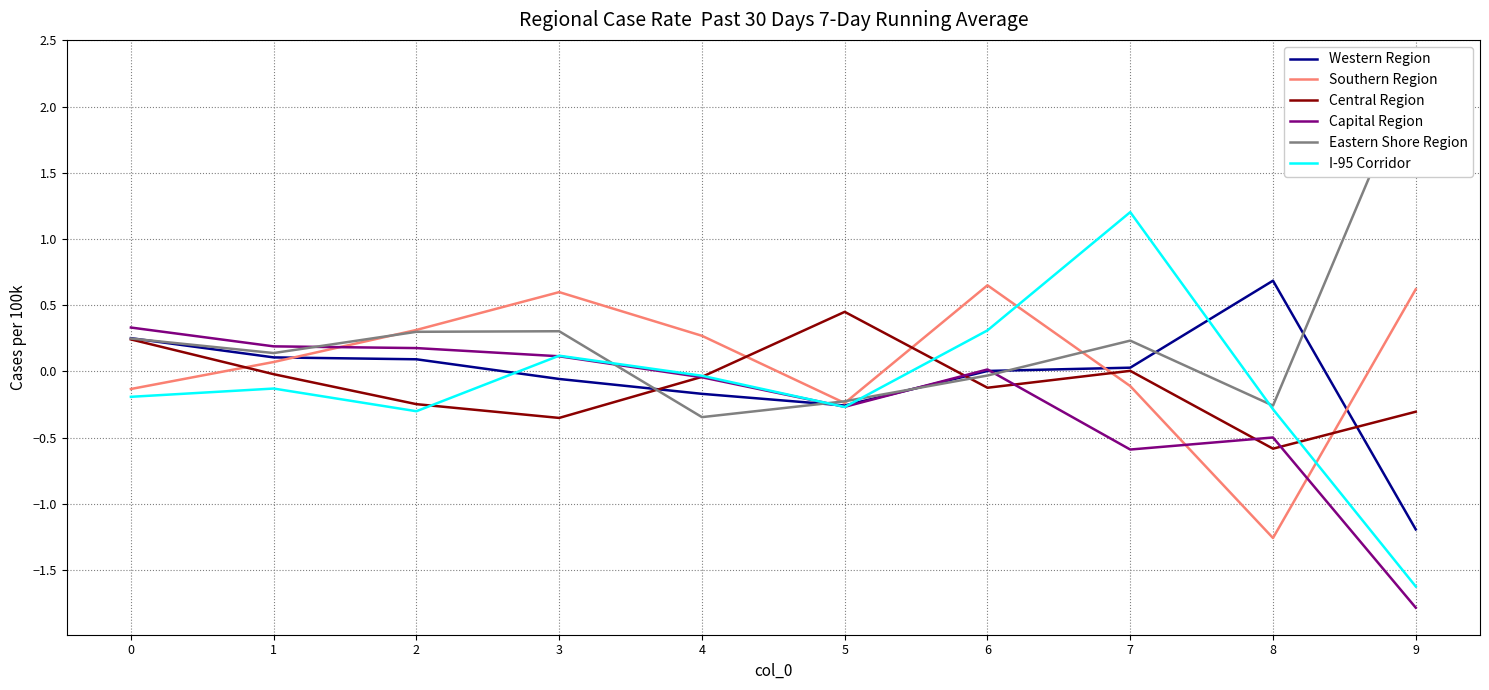

What is the greatest value displayed?

2.3